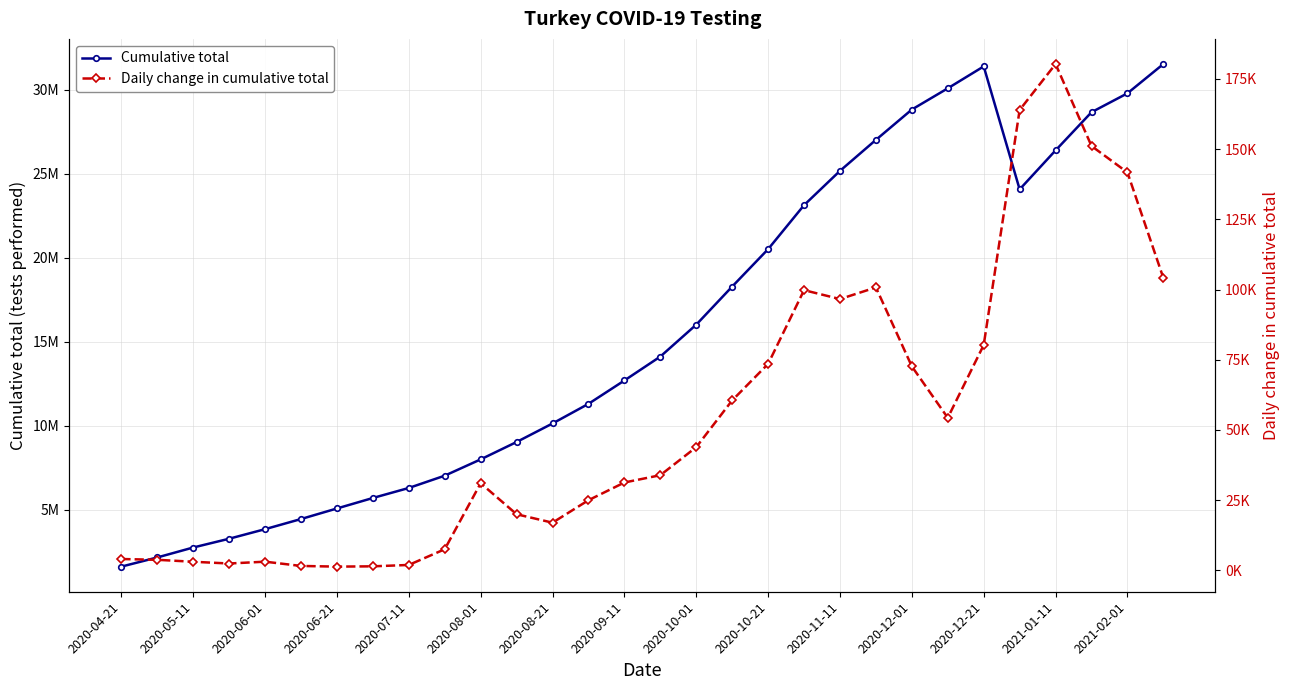

Where is Daily change in cumulative total nearest to the value 90829?

2020-11-11